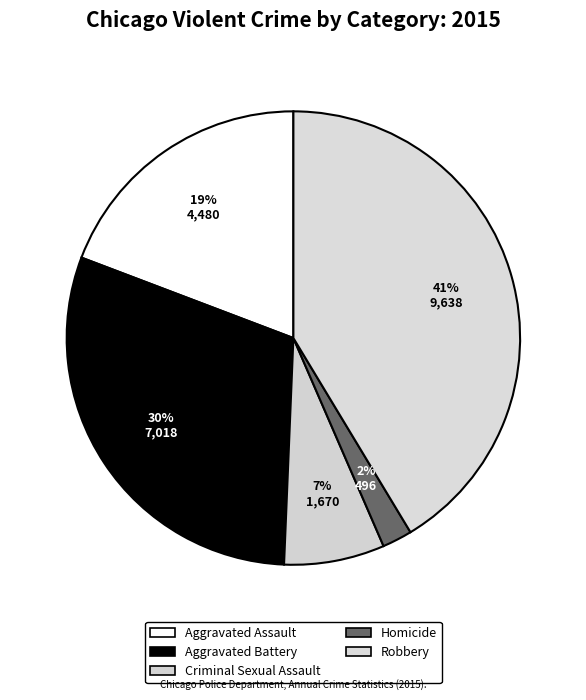

To the nearest percent, what is the combined percentage of Homicide and Aggravated Battery?

32%